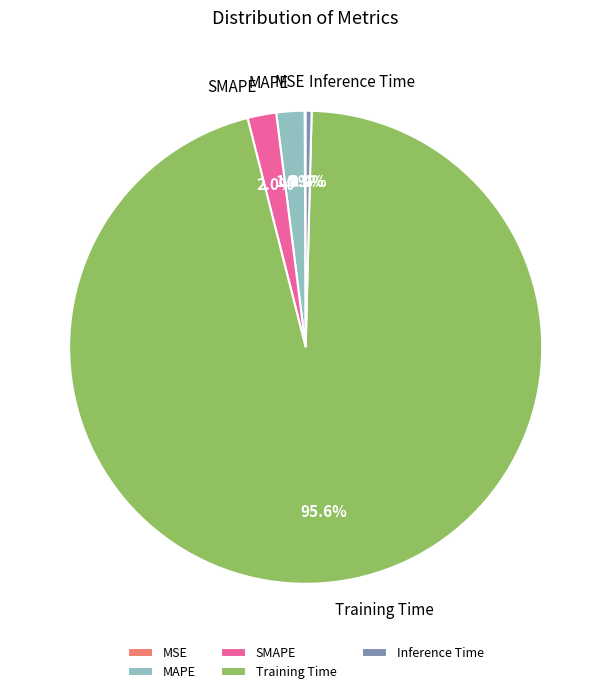

True or false: Training Time accounts for 82% of the total.

False